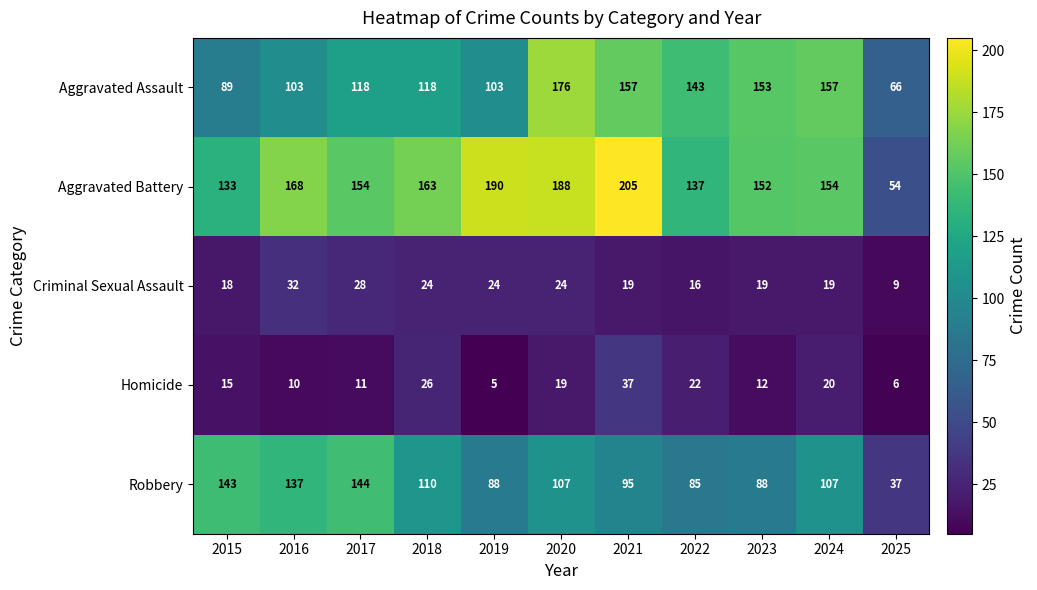

What is the minimum value for Homicide?

5